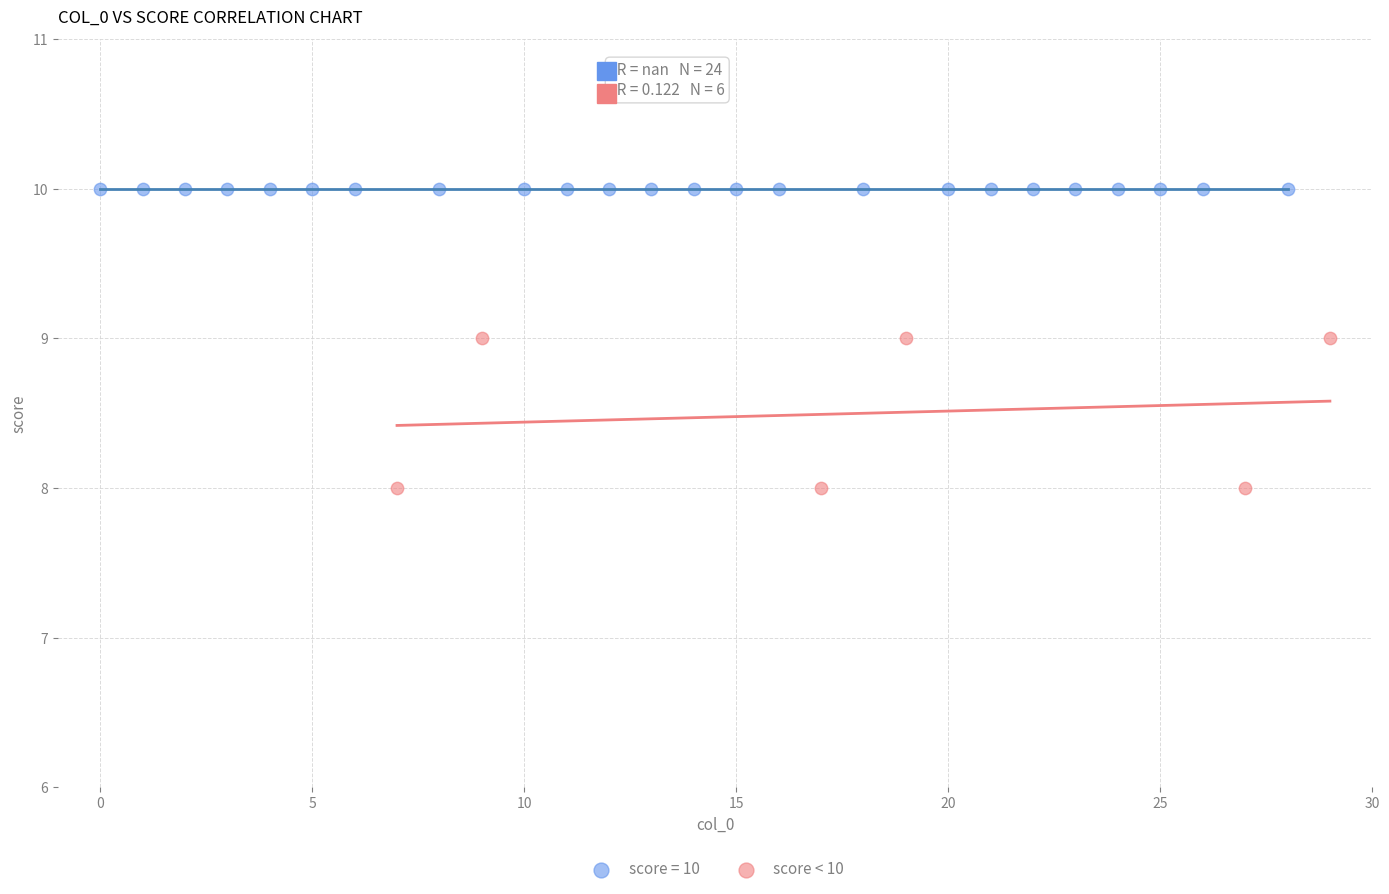

Which series reaches the minimum Y coordinate?

score < 10